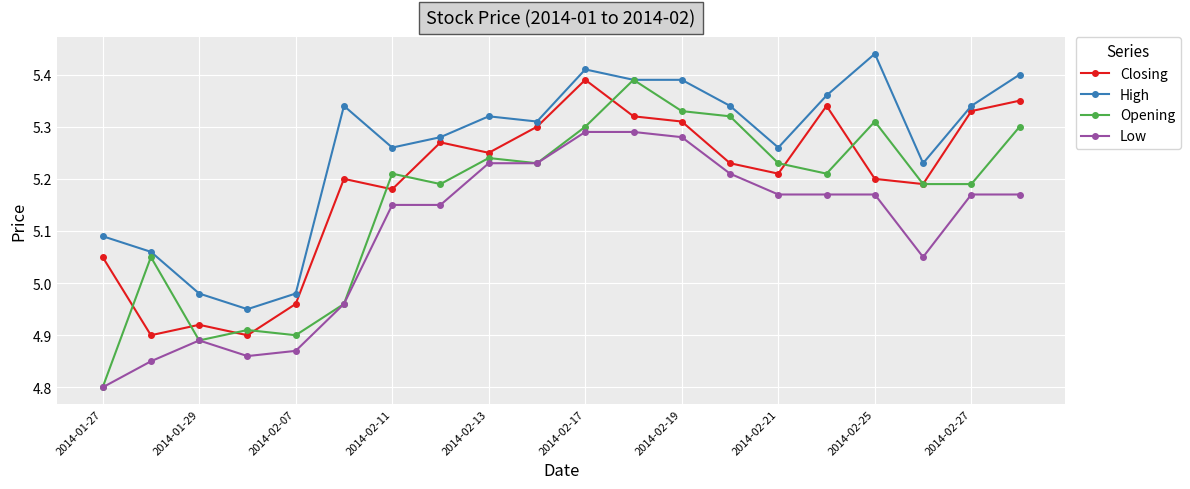

How many values in the Low series are below 5?

6